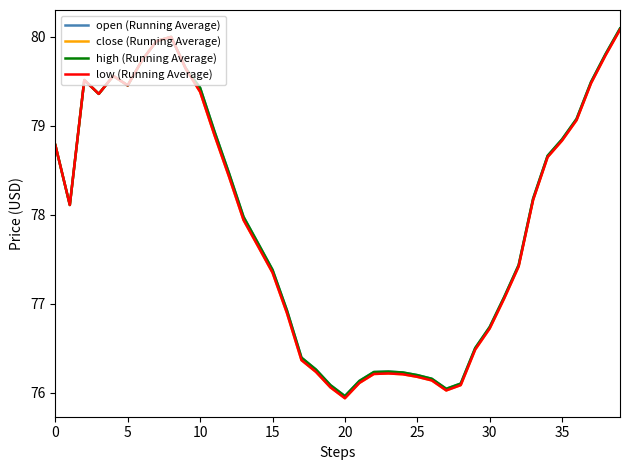

What is the minimum value shown in the chart?

75.9